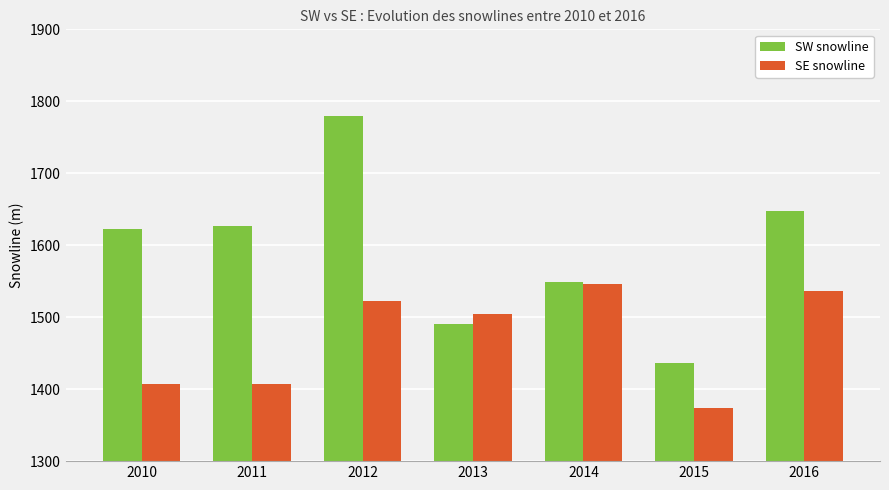

What is the difference between the maximum and second lowest values in the SW snowline series?

289